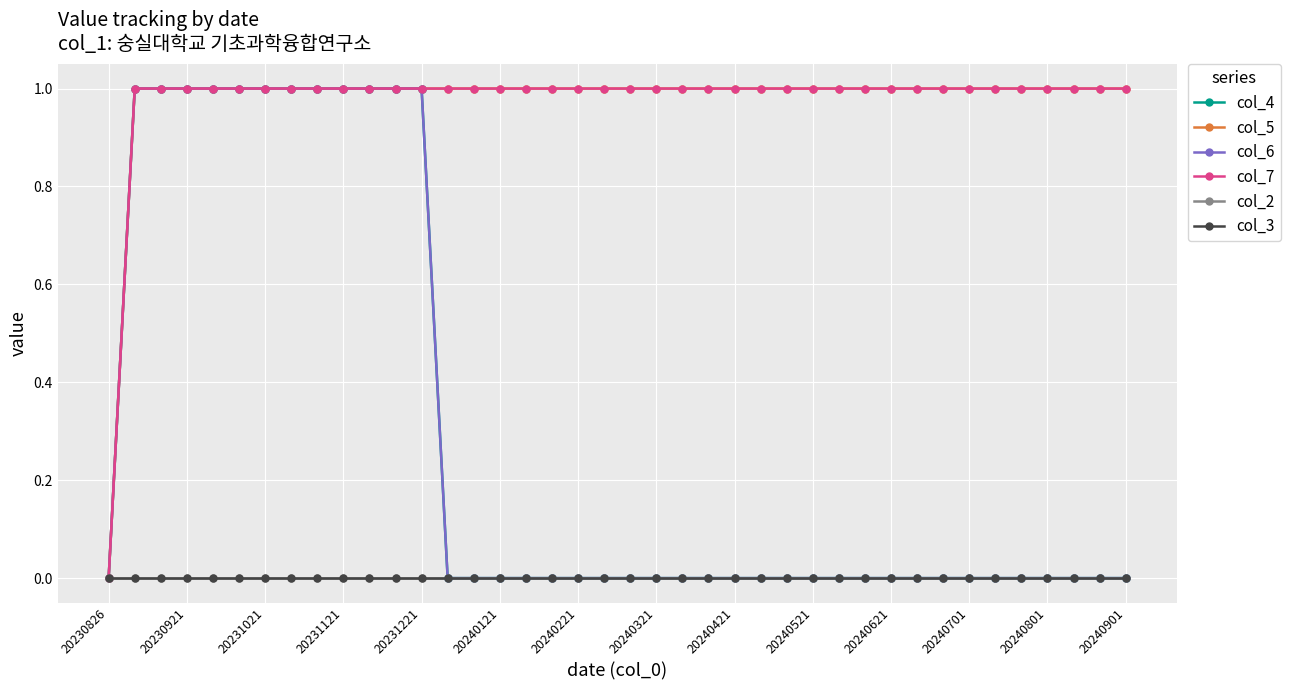

Which series has the largest total across all categories?

col_5